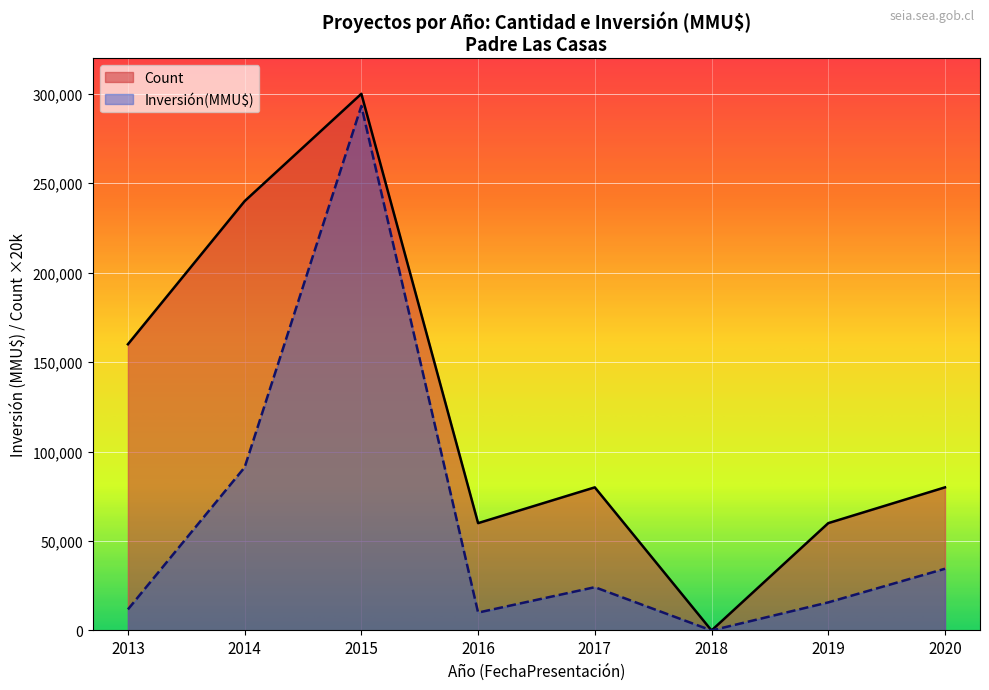

Which series has the largest total across all categories?

Count